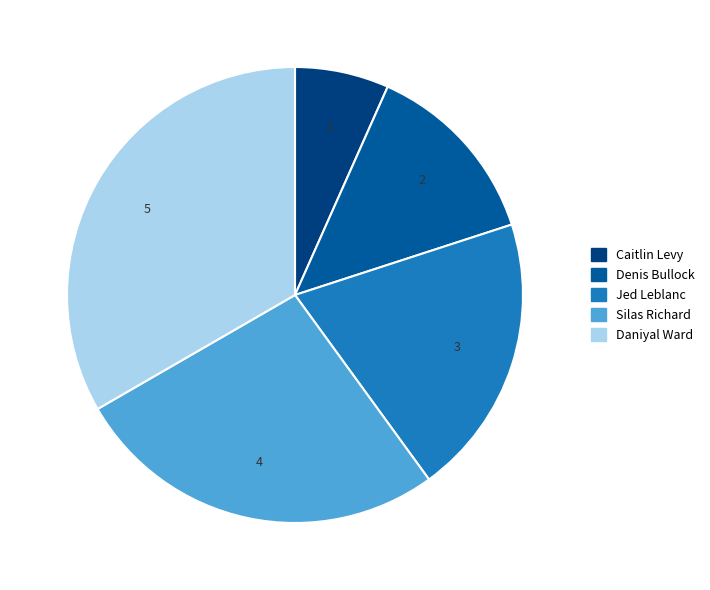

How many slices are in this pie chart?

5